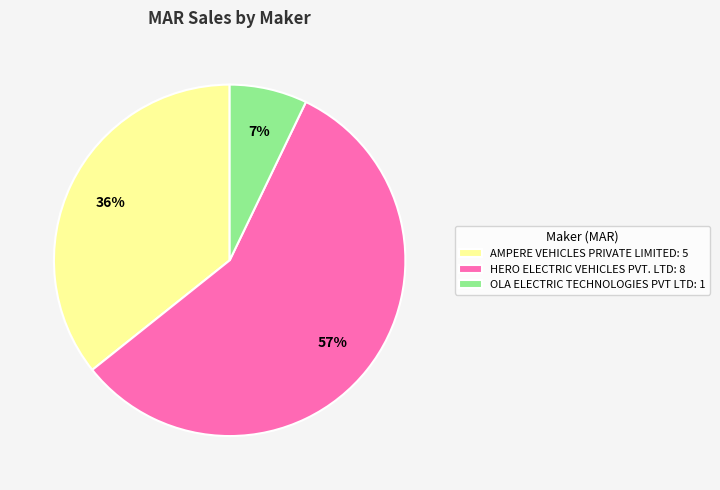

What percentage is the HERO ELECTRIC VEHICLES PVT. LTD: 8 slice, to the nearest percent?

57%